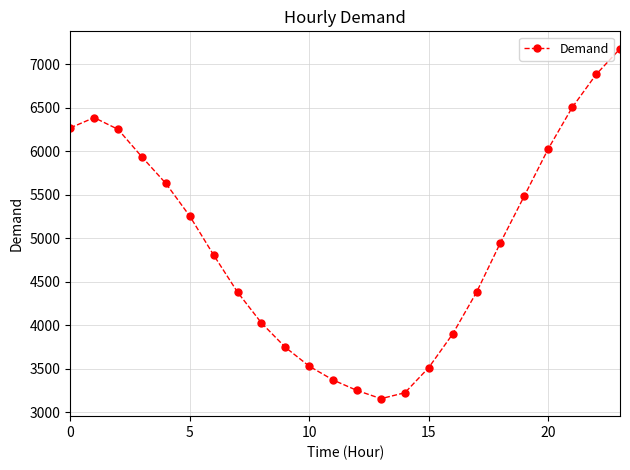

How many points are lower than both their immediate neighbors (excluding endpoints)?

1